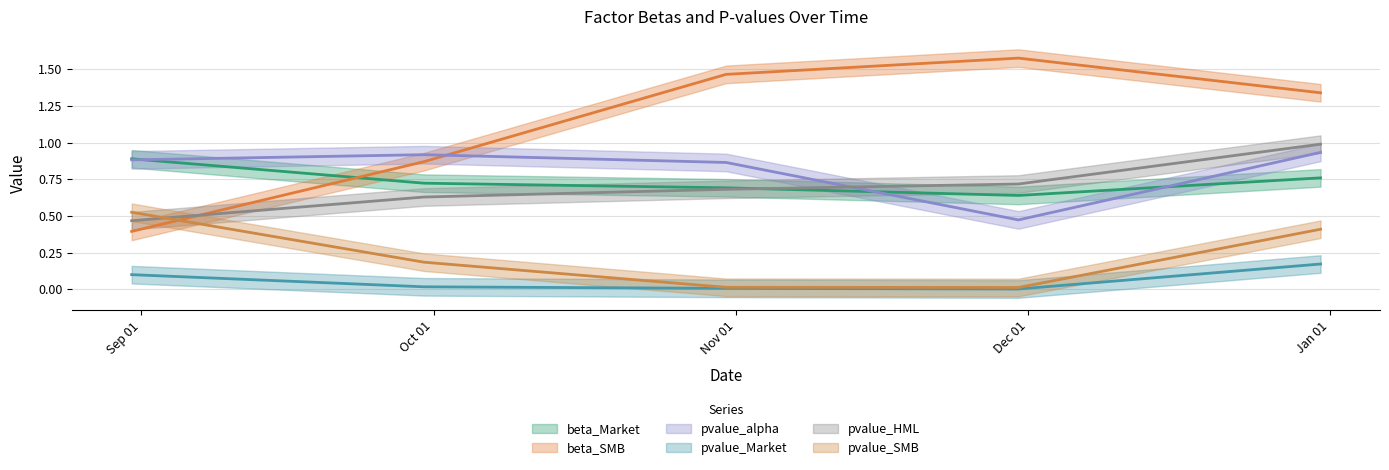

How many beta_Market values are between 0 and 1?

5